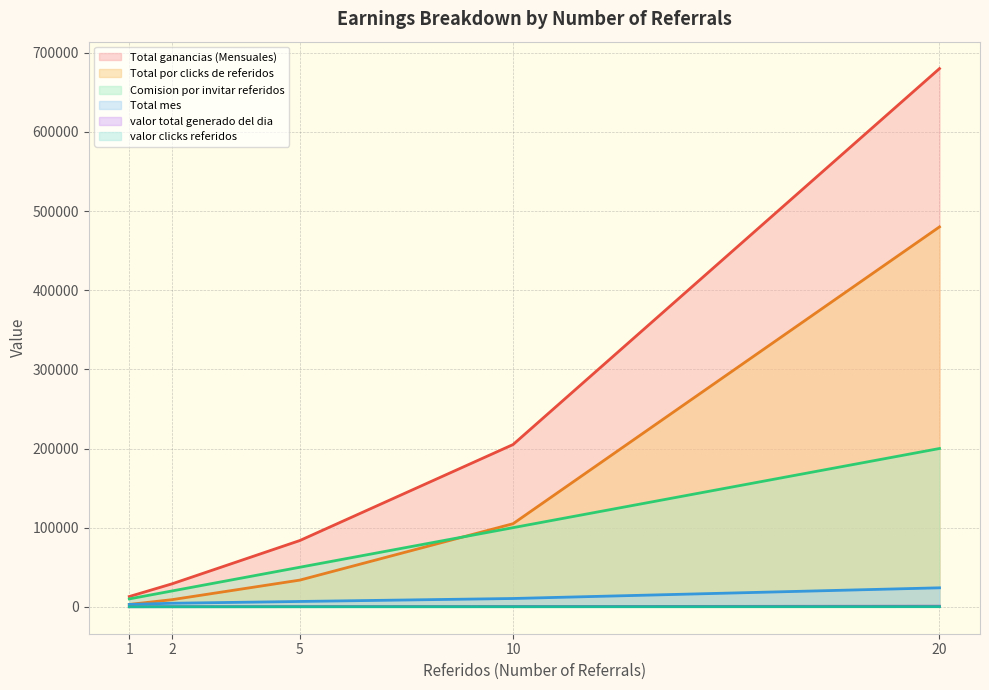

How many lines are shown in the chart?

6